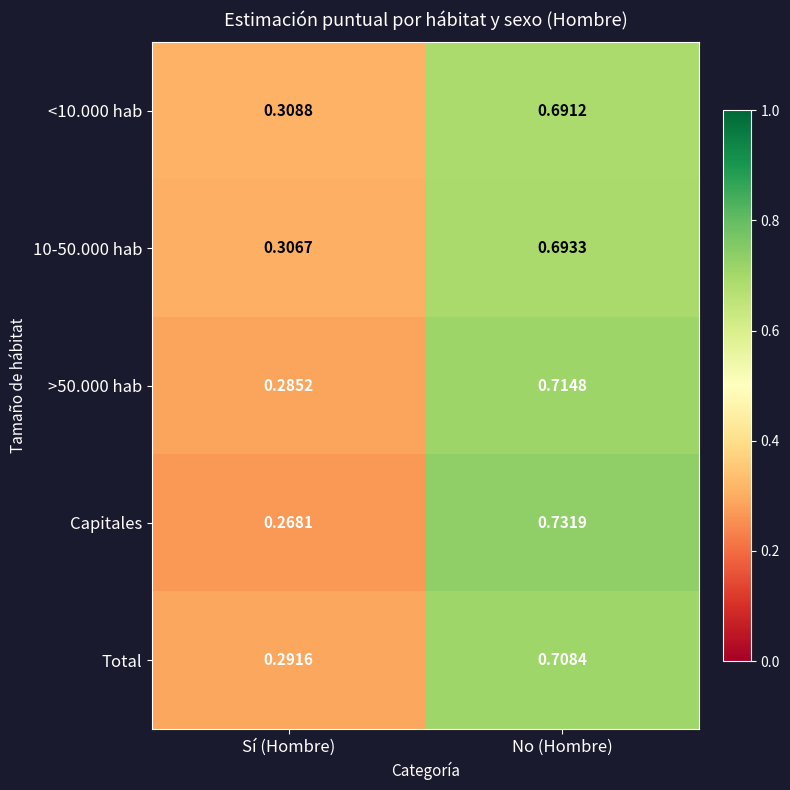

Where is Total nearest to the value 0?

Sí (Hombre)